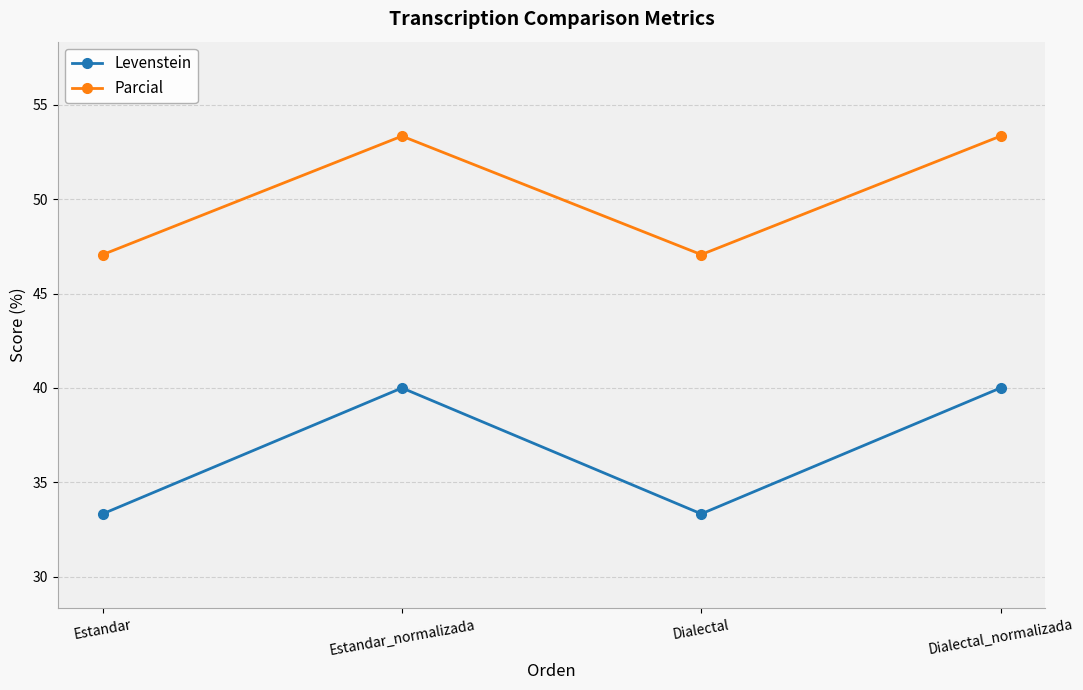

Which series changed the most between Estandar_normalizada and Dialectal?

Levenstein